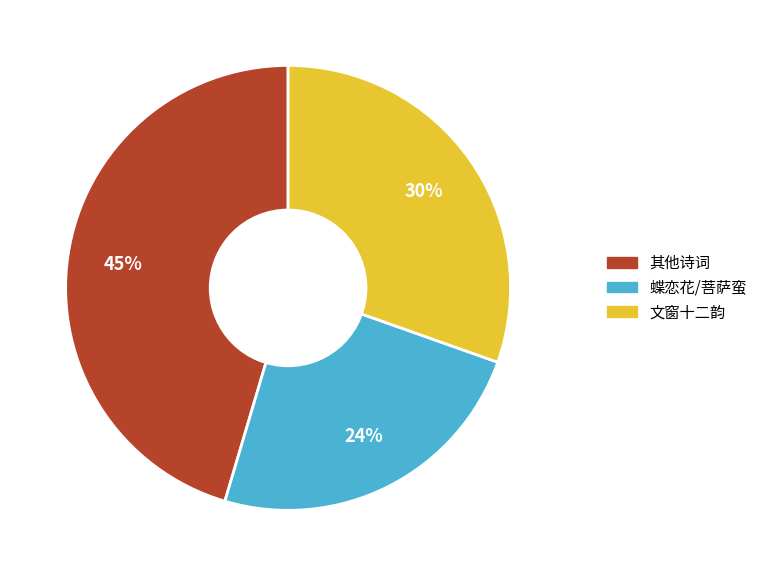

How many segments does this pie chart have?

3